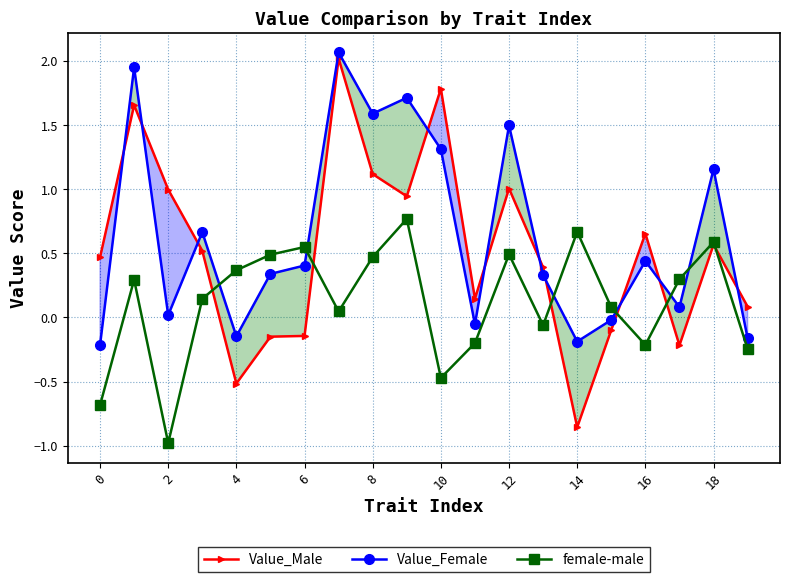

Reading left to right, what are all the values shown in this chart?

Value_Male: 0.5	1.7	1.0	0.5	-0.5	-0.2	-0.1	2.0	1.1	0.9	1.8	0.1	1.0	0.4	-0.9	-0.1	0.7	-0.2	0.6	0.1
Value_Female: -0.2	1.9	0.0	0.7	-0.1	0.3	0.4	2.1	1.6	1.7	1.3	-0.1	1.5	0.3	-0.2	-0.0	0.4	0.1	1.2	-0.2
female-male: -0.7	0.3	-1.0	0.1	0.4	0.5	0.5	0.0	0.5	0.8	-0.5	-0.2	0.5	-0.1	0.7	0.1	-0.2	0.3	0.6	-0.2